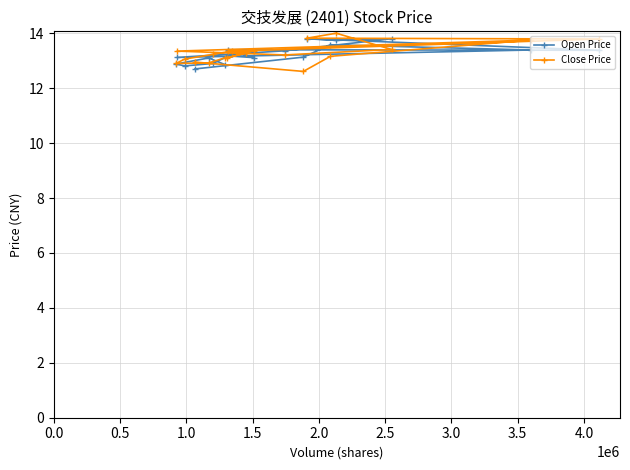

True or false: Open Price has more than 2 interior local peaks.

True